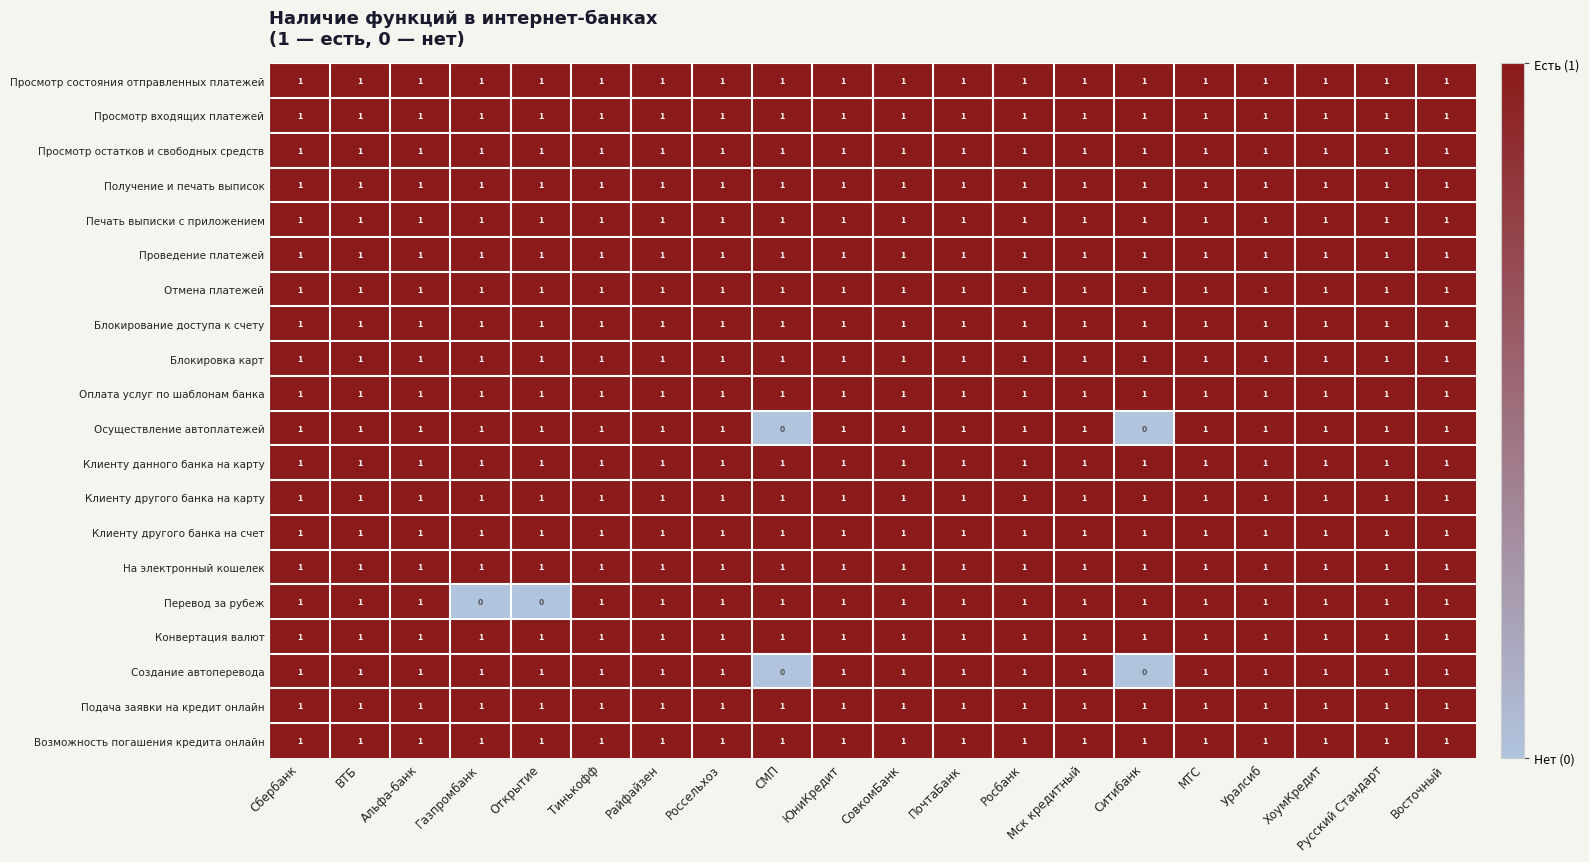

True or false: Конвертация валют has a value of 1 at Открытие.

True